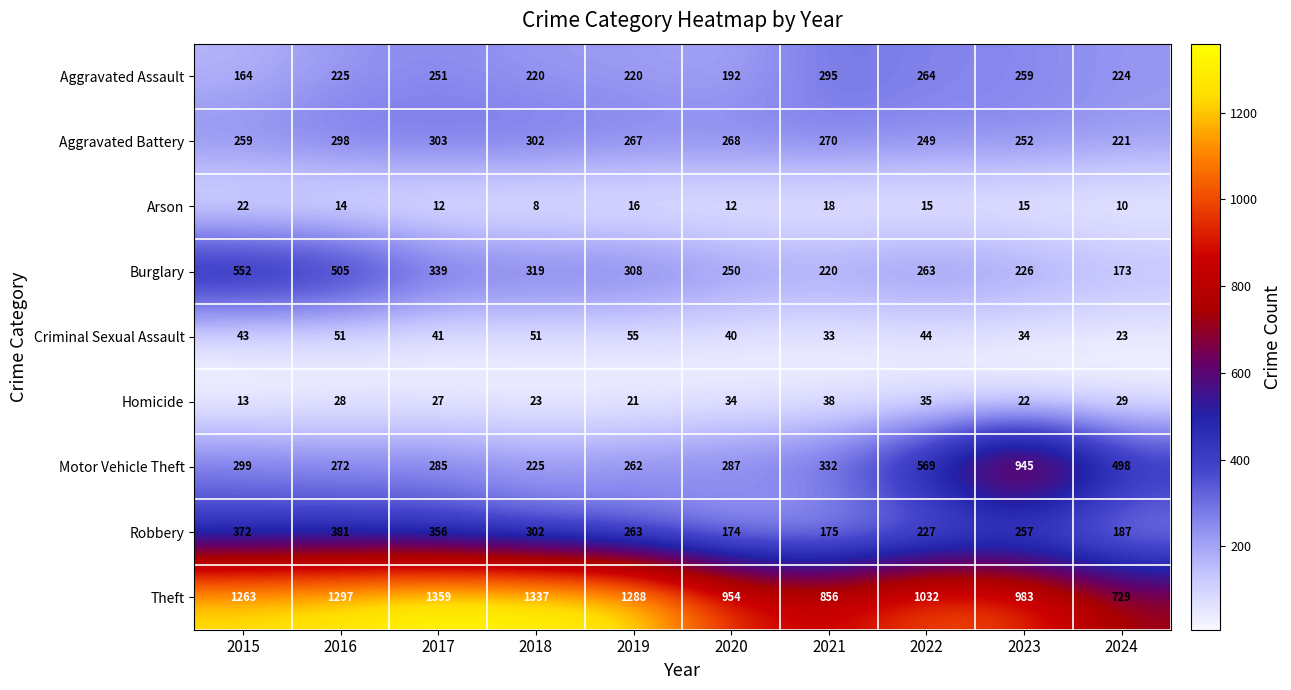

What is the sum of the Robbery values at 2022 and 2024?

414